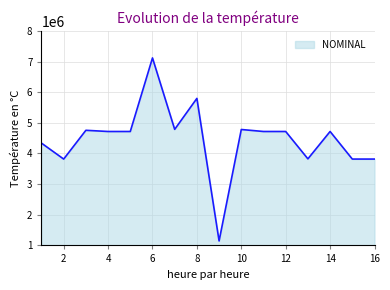

What is the difference between the maximum and minimum values?

5970657